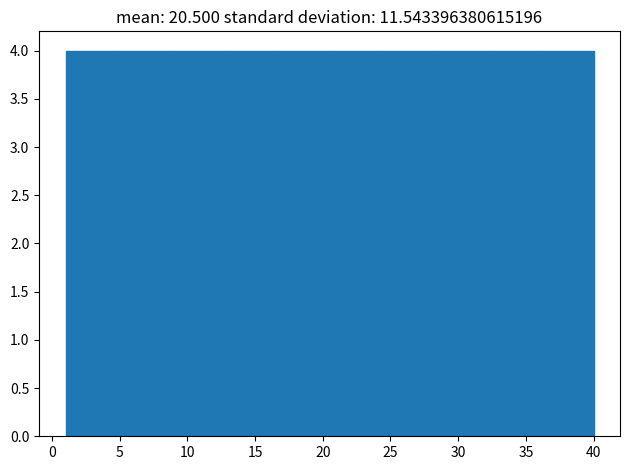

Reading left to right, transcribe this chart: for each bar, give the range it covers on the x-axis and its height. Neither the bar edges nor the heights are printed on the chart, so give them approximately, as read against the axes.

1.0 to 4.9: 4
4.9 to 8.8: 4
8.8 to 12.7: 4
12.7 to 16.6: 4
16.6 to 20.5: 4
20.5 to 24.4: 4
24.4 to 28.3: 4
28.3 to 32.2: 4
32.2 to 36.1: 4
36.1 to 40.0: 4